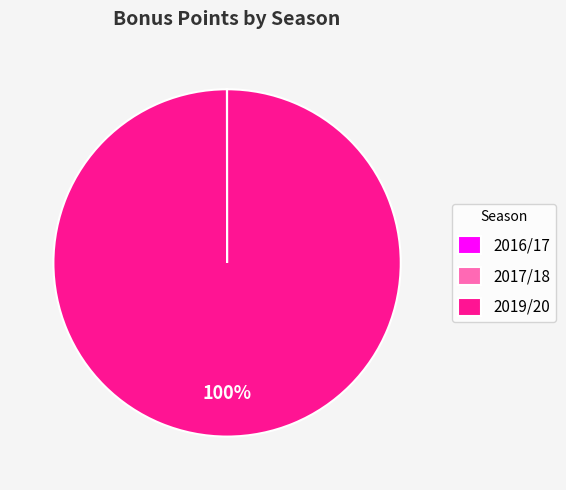

To the nearest percent, what is the average slice percentage?

33%